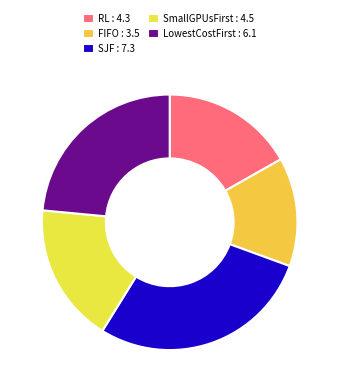

How many slices are in this pie chart?

5